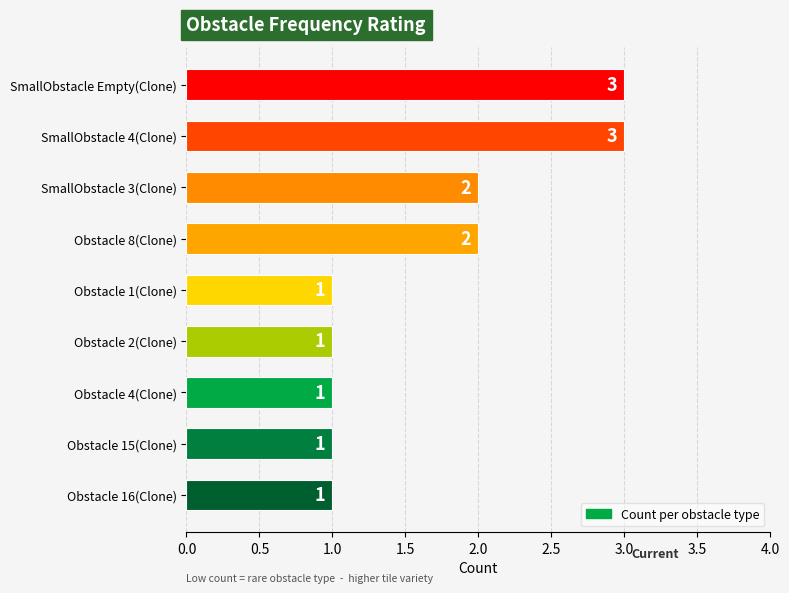

Does the chart contain any negative values?

No